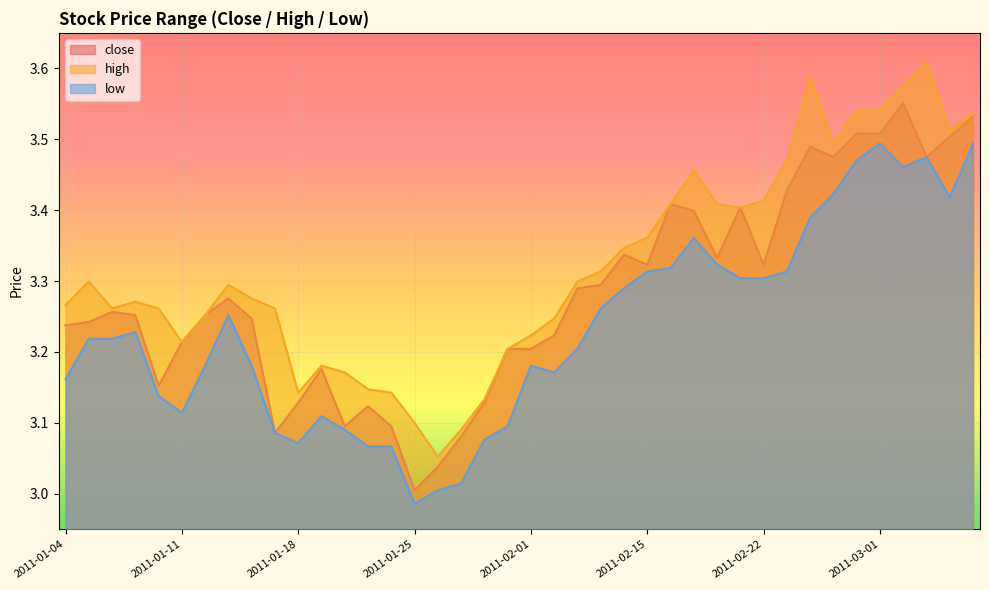

What is the sum of all low values?

129.3